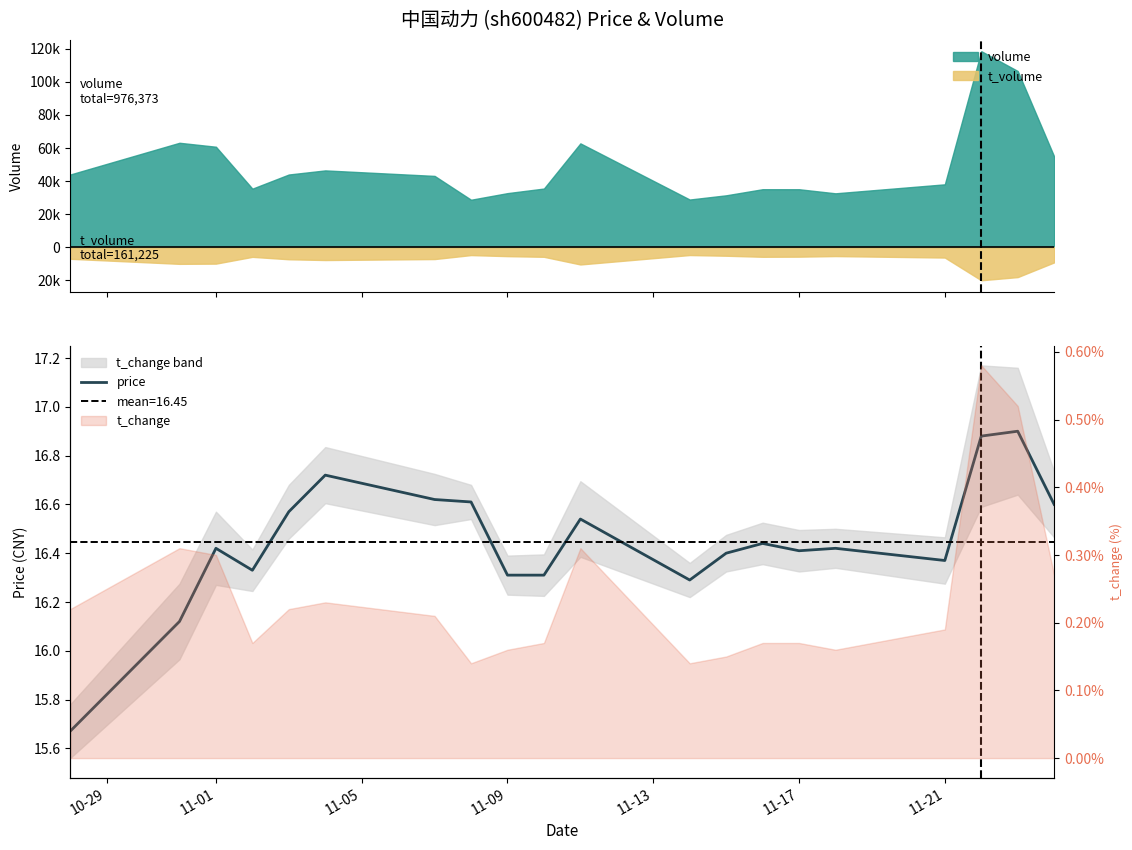

How many lines are shown in the chart?

1